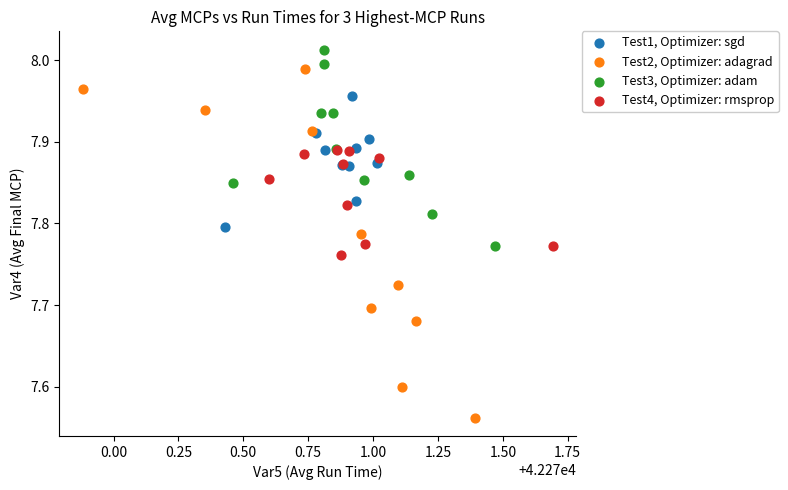

Which series contains the lowest Y value?

Test2, Optimizer: adagrad